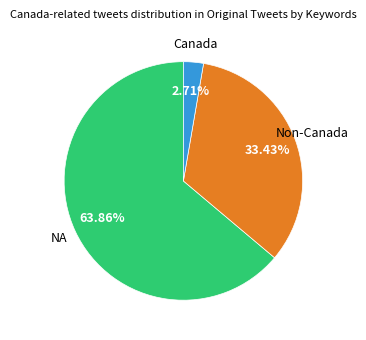

Is there a majority slice in this chart?

Yes